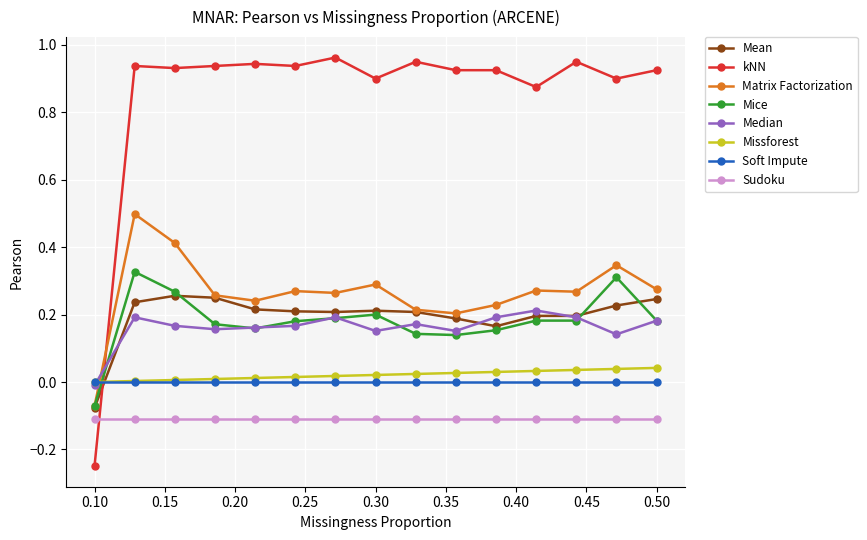

True or false: Mean and Sudoku cross at least once.

False